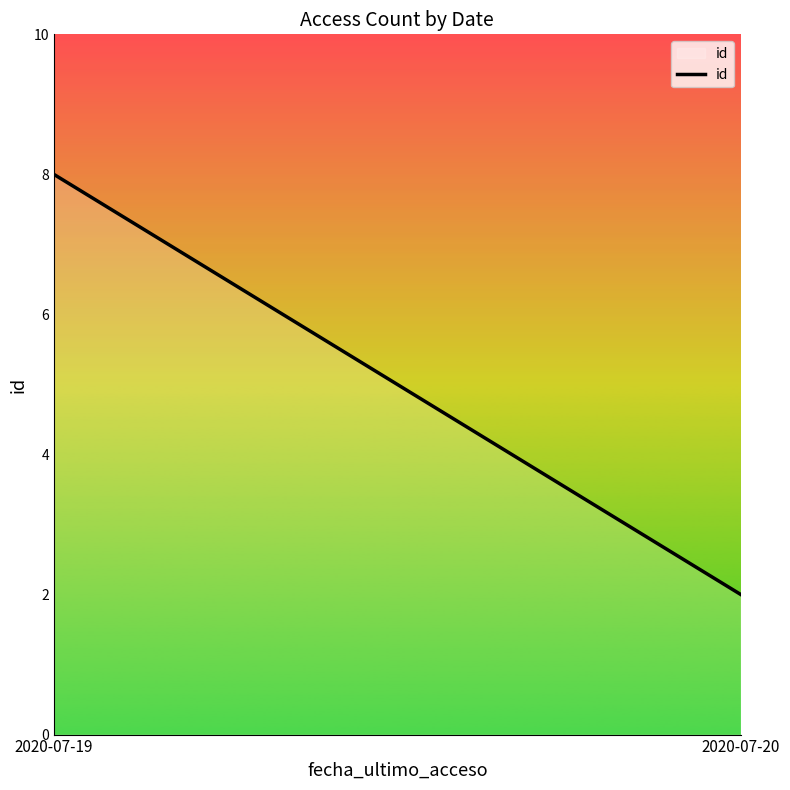

The chart shows a value of 8 at 2020-07-19. True or false?

True